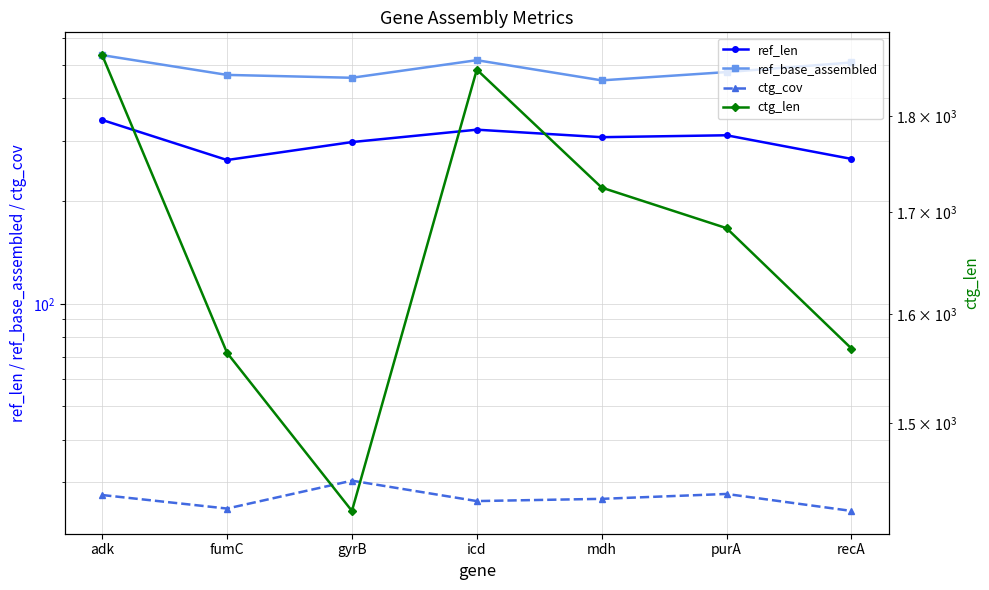

The value of ref_len at gyrB is 298.0. True or false?

True